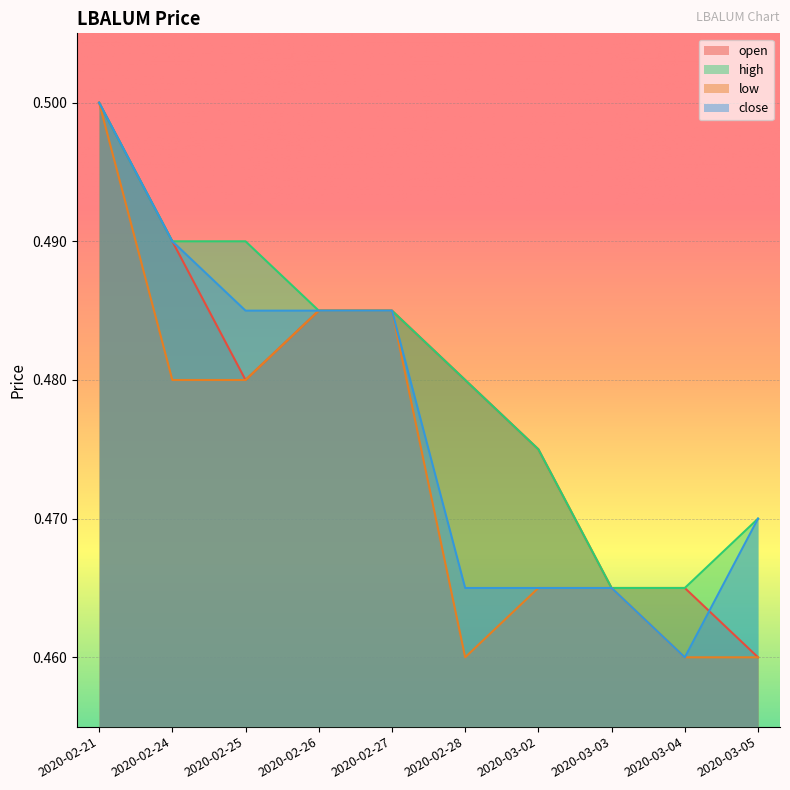

Between 2020-02-26 and 2020-03-03, which is larger?

2020-02-26